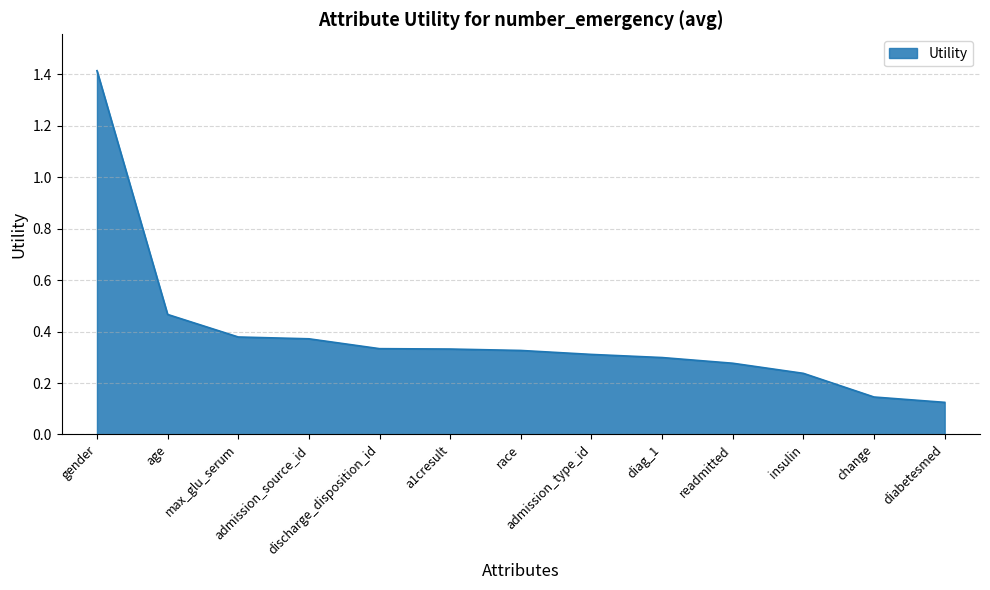

True or false: the data has more than 2 interior local peaks.

False